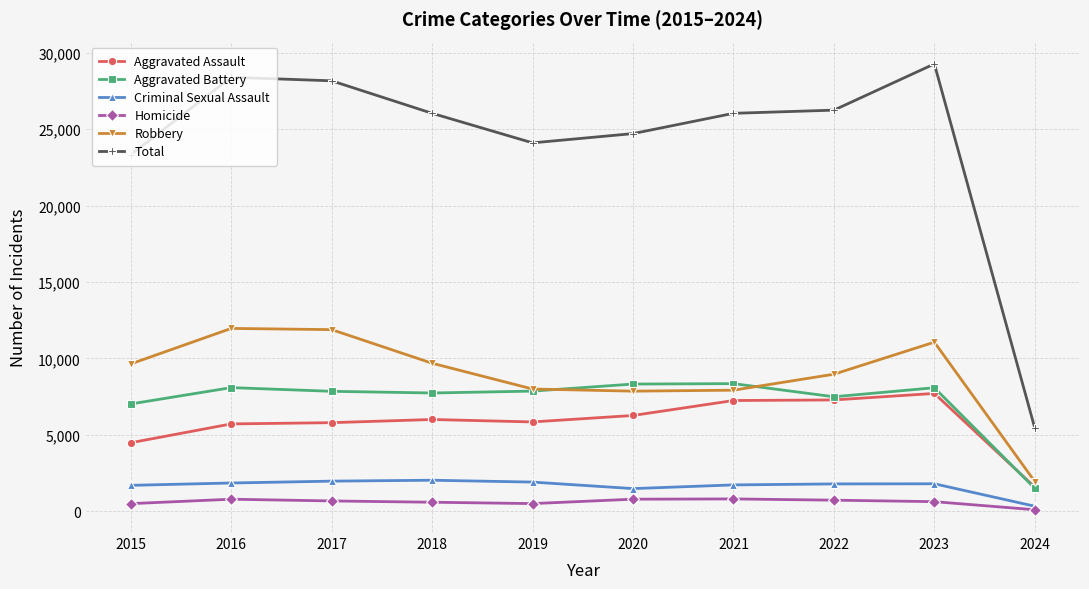

Which series has the largest total across all categories?

Total